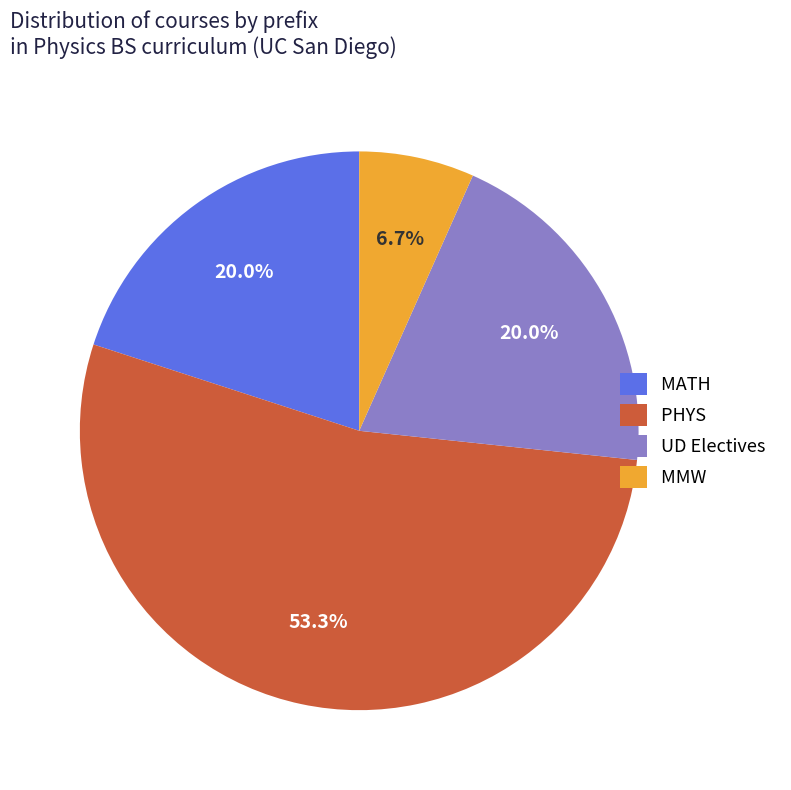

What is the smallest slice in the pie chart?

MMW